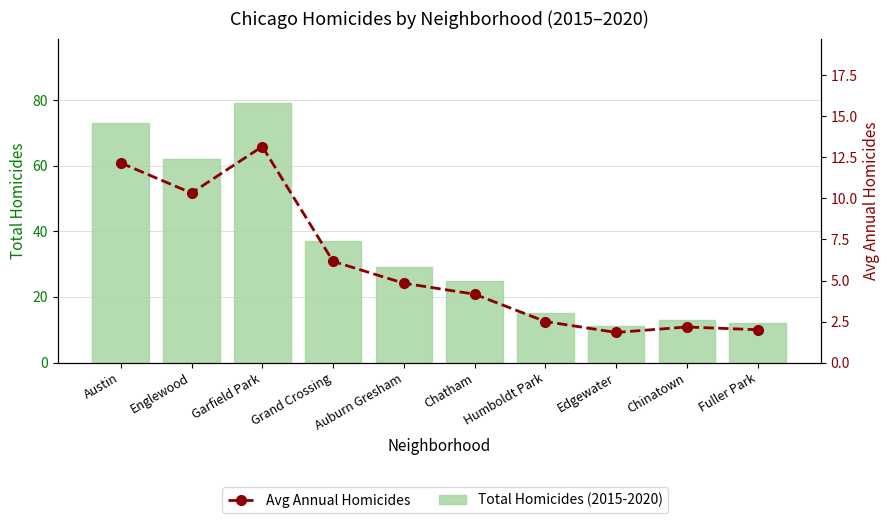

What is the sum of the Avg Annual Homicides values at Garfield Park and Grand Crossing?

19.3